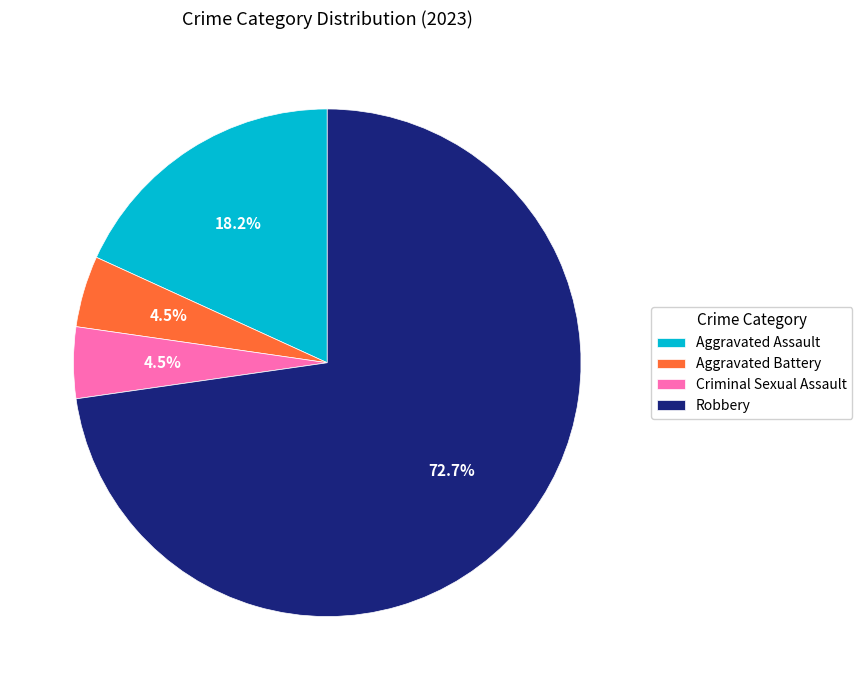

Count the number of slices in the pie.

4